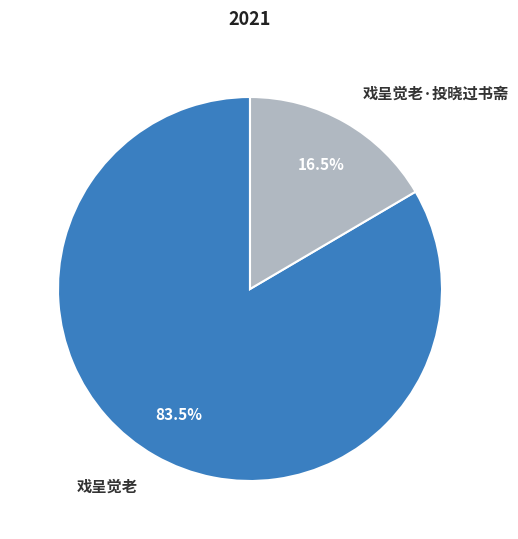

What is the total percentage of 戏呈觉老·投晓过书斋 and 戏呈觉老?

100.0%